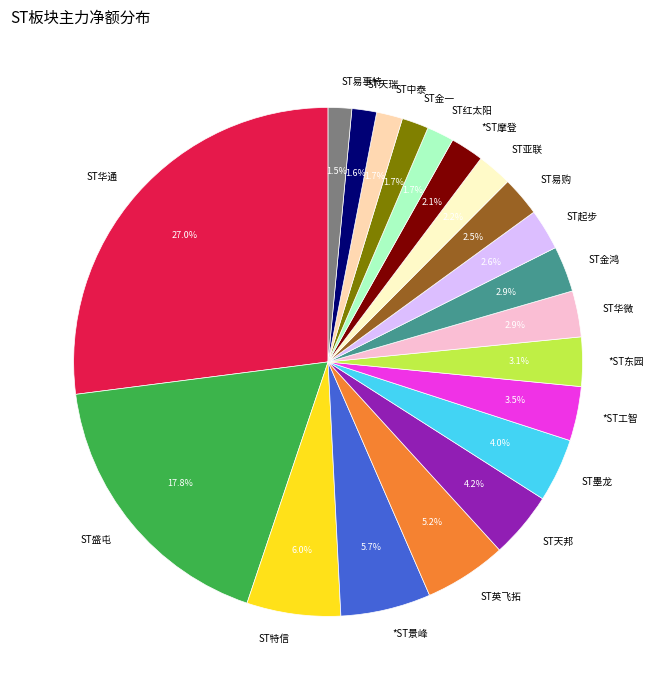

Which slice is the largest?

ST华通